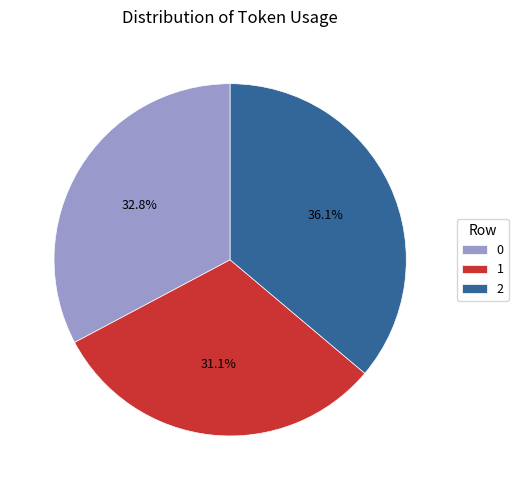

Is it true that 0 is 33% of the pie?

True